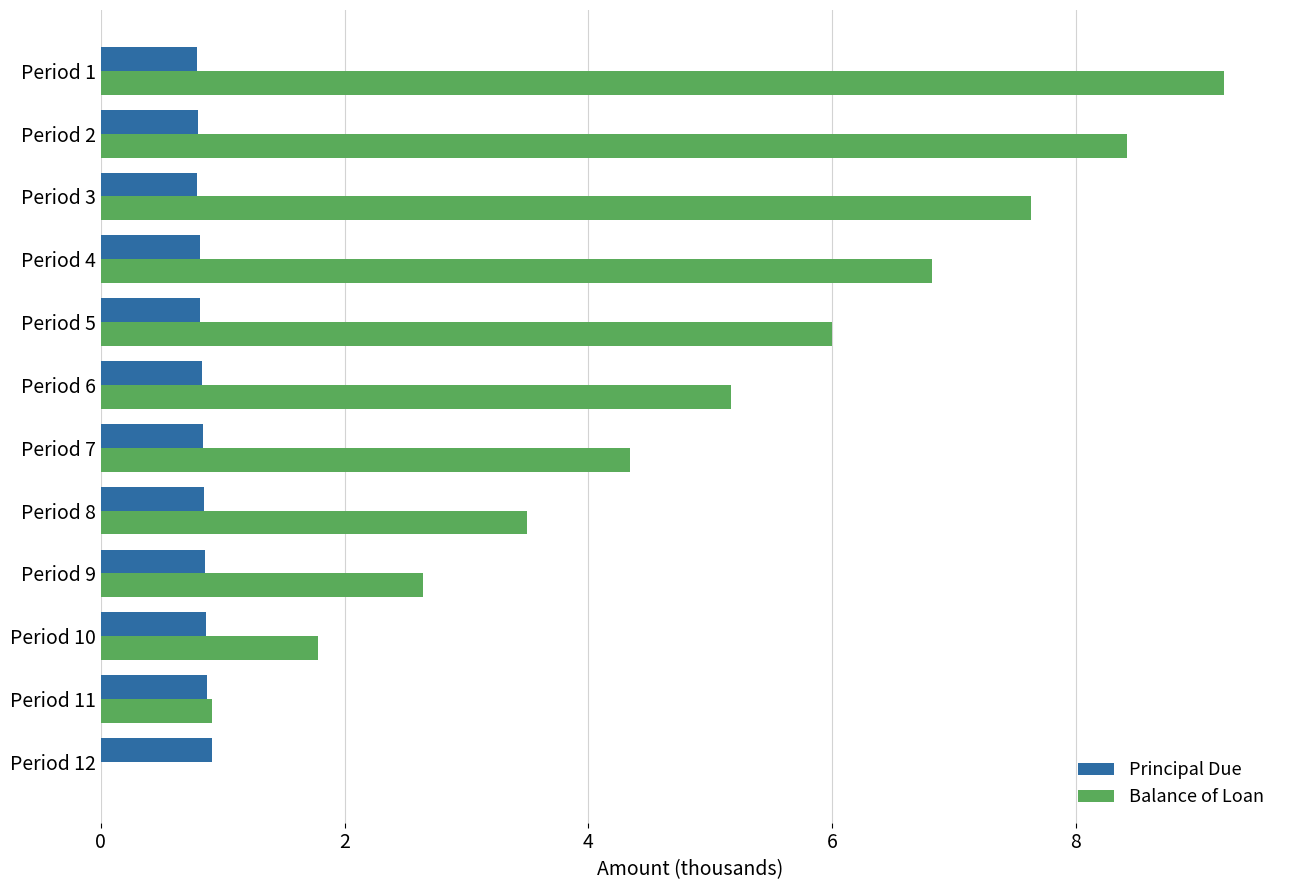

The Principal Due series shows 1.2 at Period 7. True or false?

False